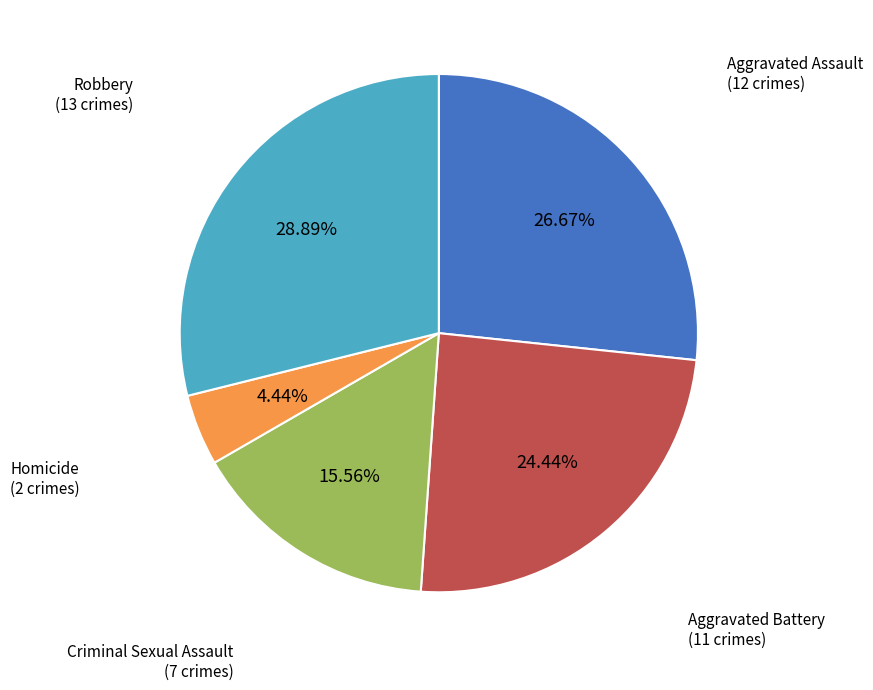

Is there a majority slice in this chart?

No